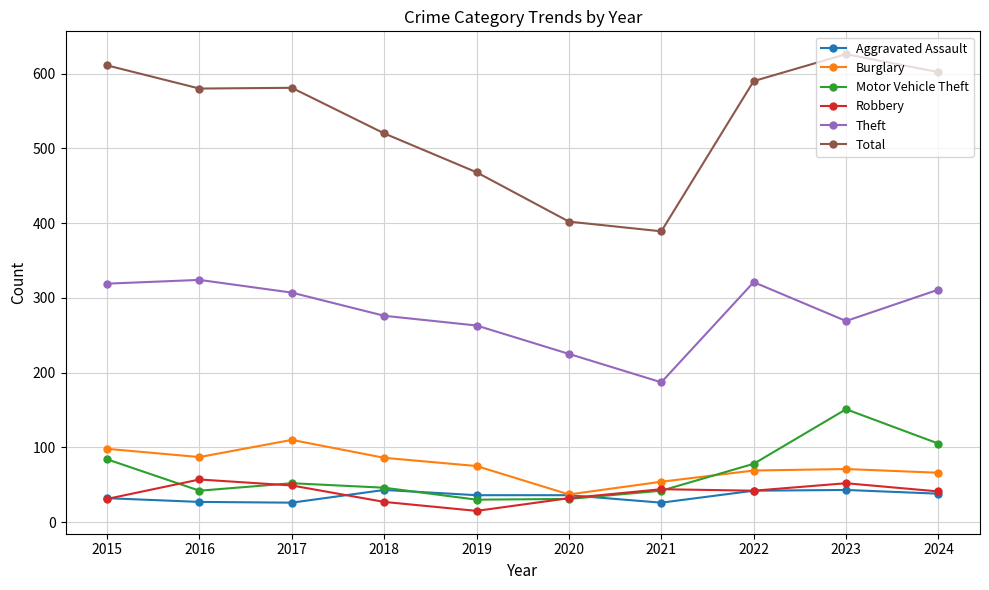

True or false: Aggravated Assault has more than 0 interior local peaks.

True